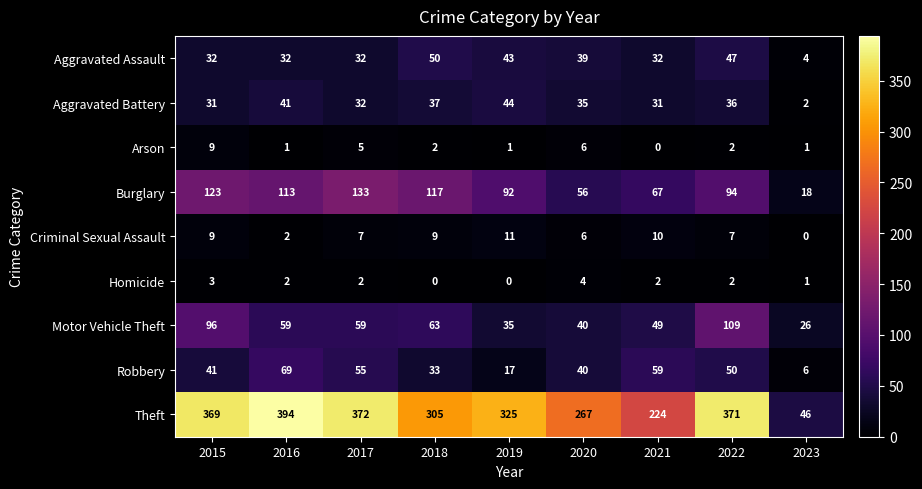

What is the difference between the second highest and minimum values in the Motor Vehicle Theft series?

70